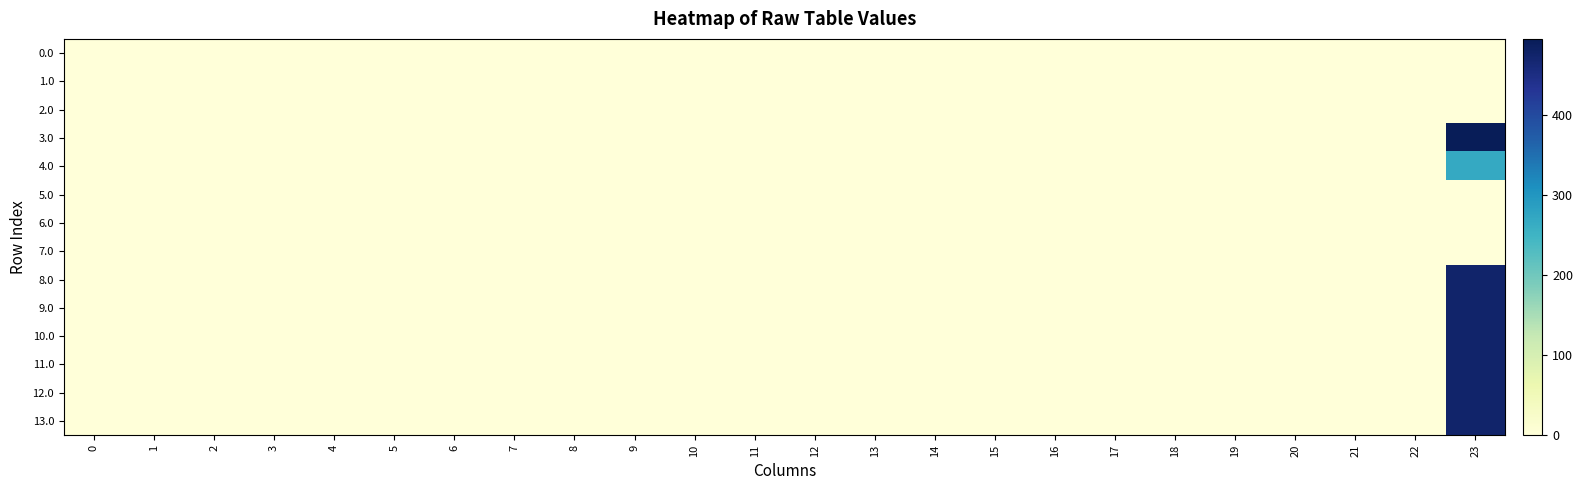

Which series has the largest range (max minus min)?

3.0